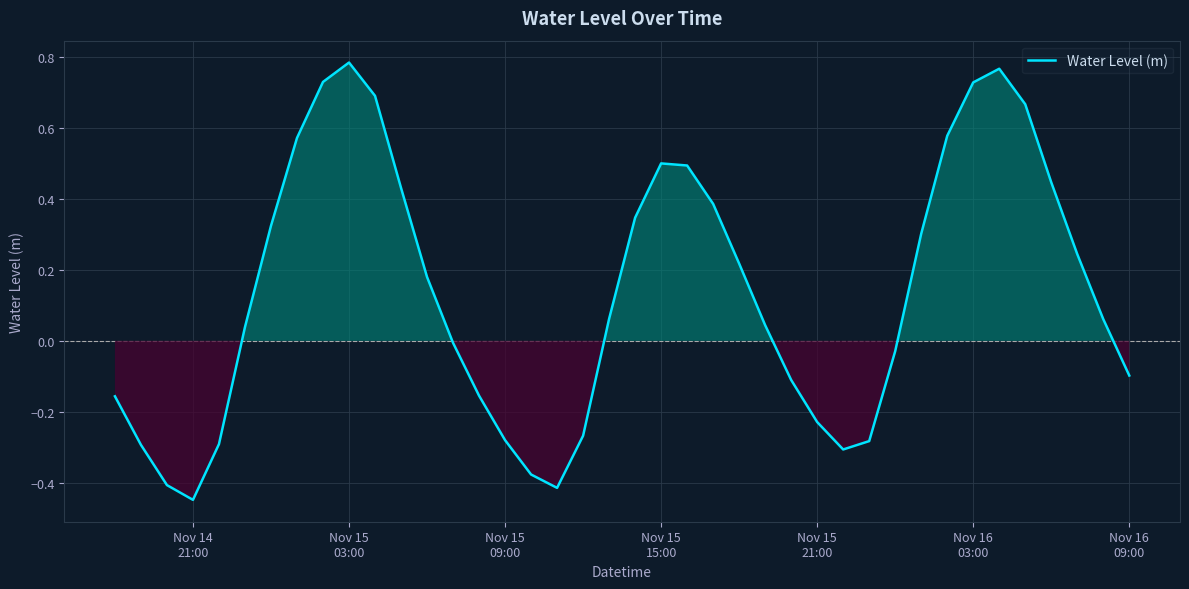

What is the difference between the maximum and minimum values?

1.2